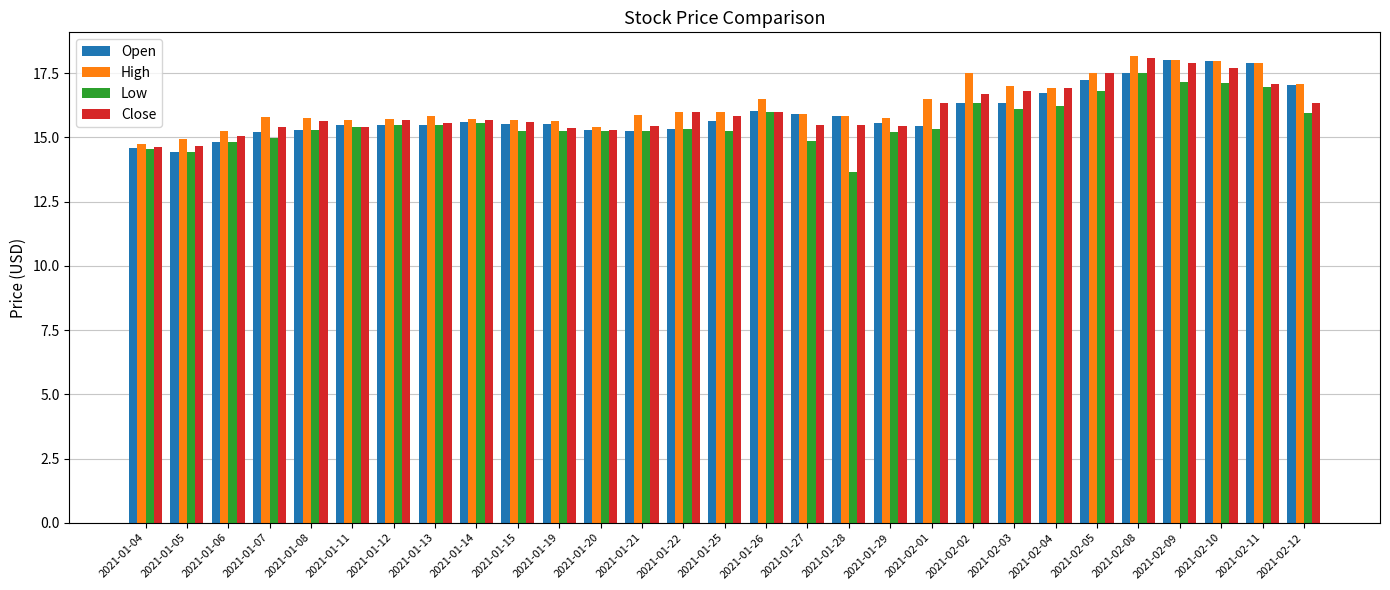

What is the total value across all series at 2021-01-13?

62.4